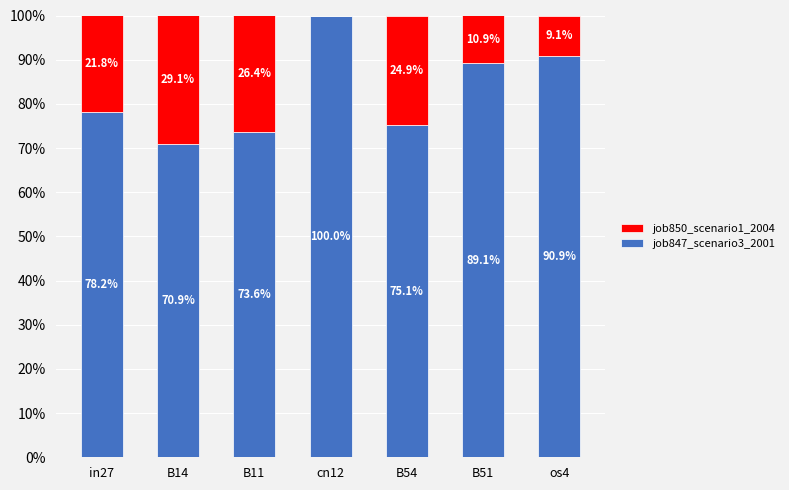

What is the total value across all series at B14?

1.0